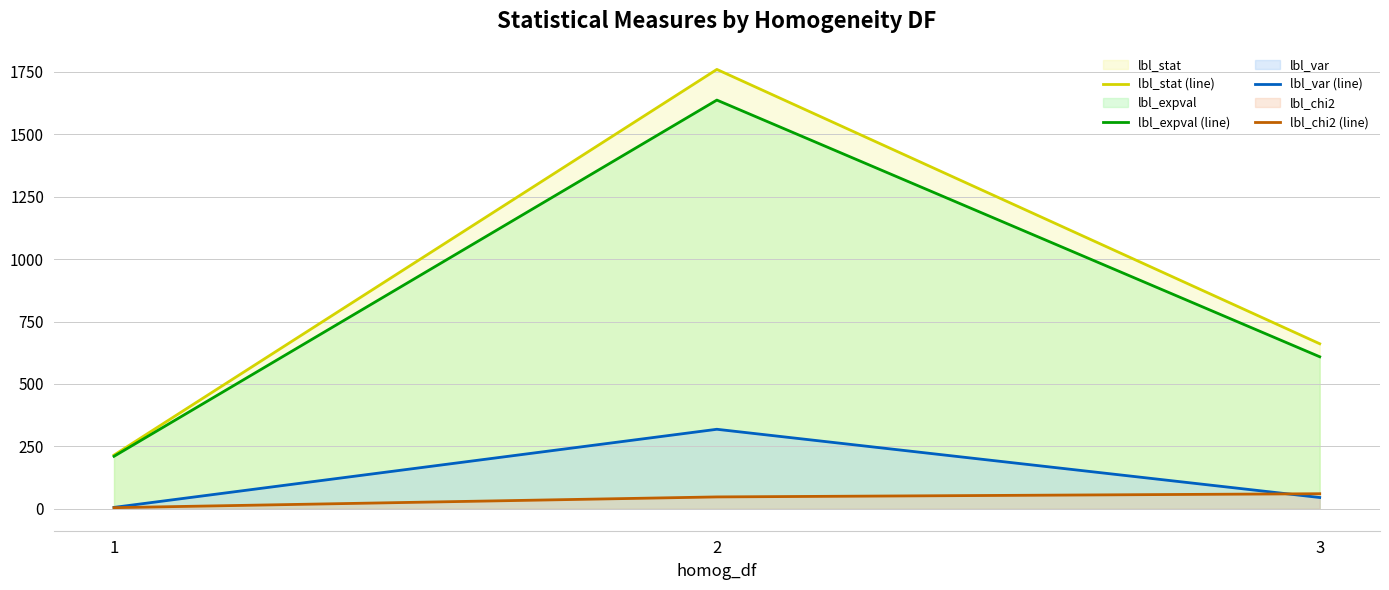

Reading right to left, extract all data points from this chart.

lbl_stat (line): 3=661.0	2=1760.0	1=215.0
lbl_expval (line): 3=608.9	2=1637.1	1=210.1
lbl_var (line): 3=45.1	2=318.4	1=5.4
lbl_chi2 (line): 3=60.2	2=47.4	1=4.3